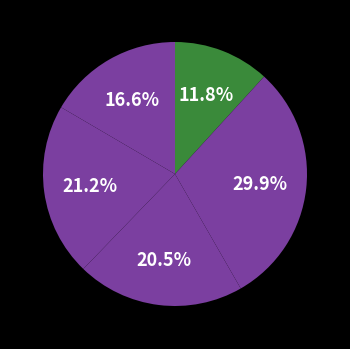

How many segments does this pie chart have?

5